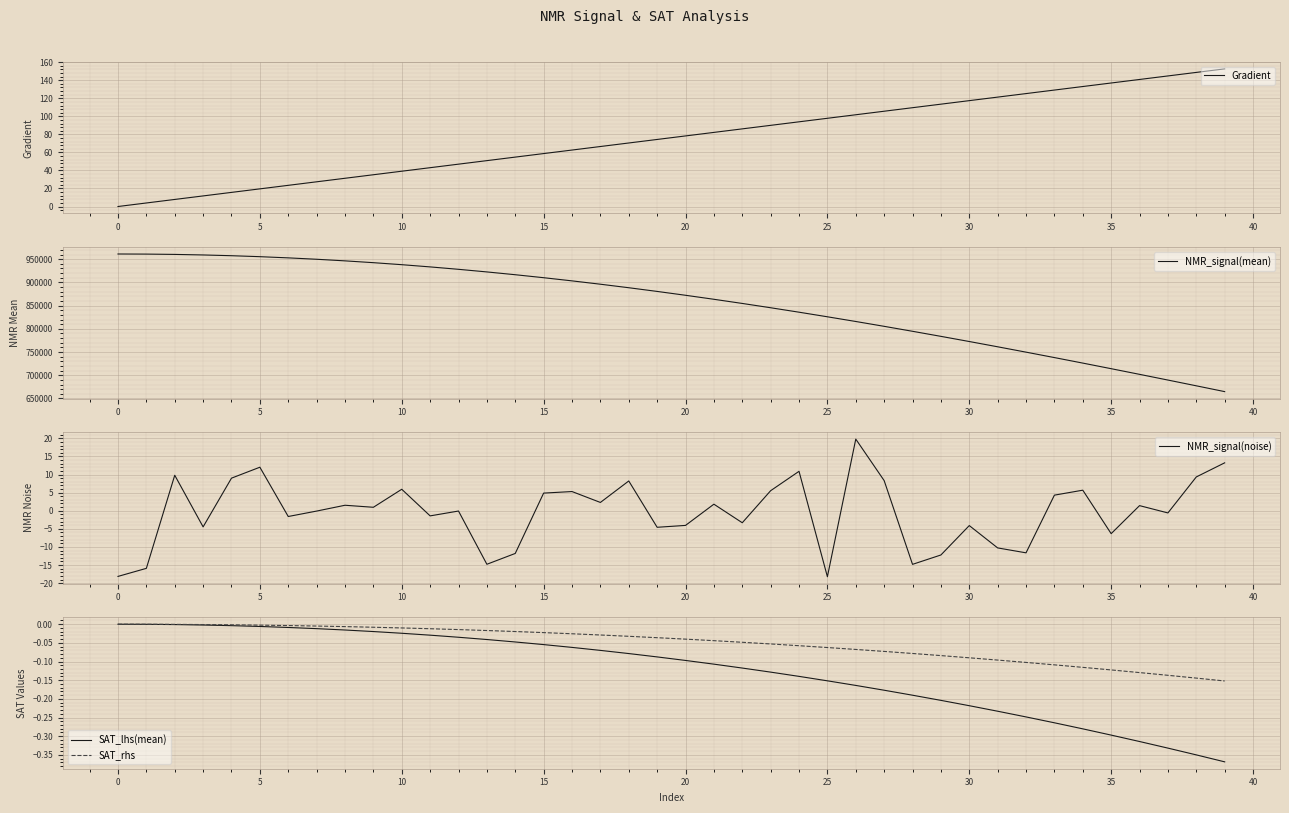

What is the lowest value of the NMR_signal(mean) series?

664799.1